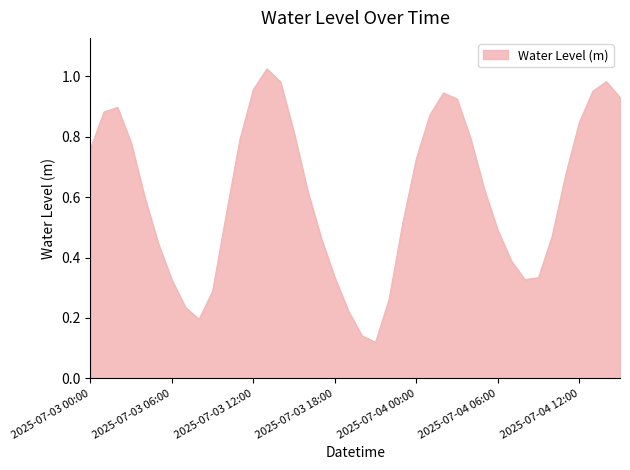

Does the chart have visible grid lines?

No